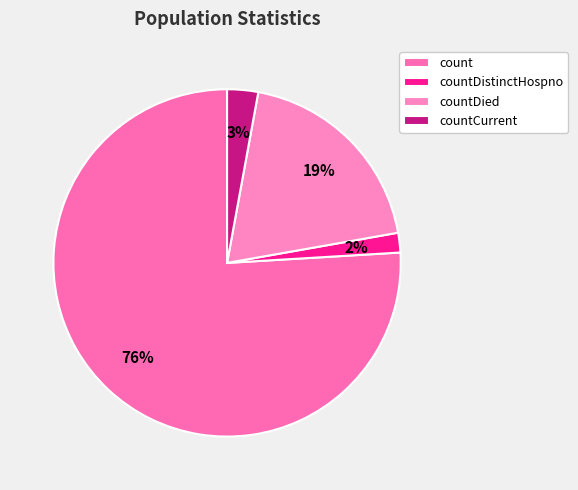

To the nearest percent, what is the combined percentage of count and countCurrent?

79%